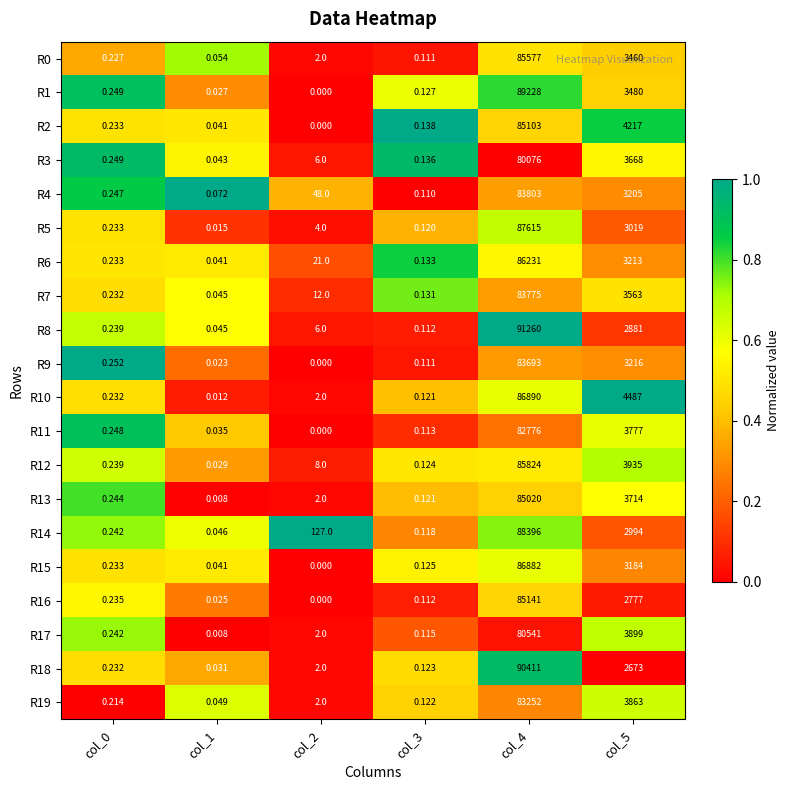

Is the value of R9 at col_5 greater than the value of R6 at col_2?

Yes